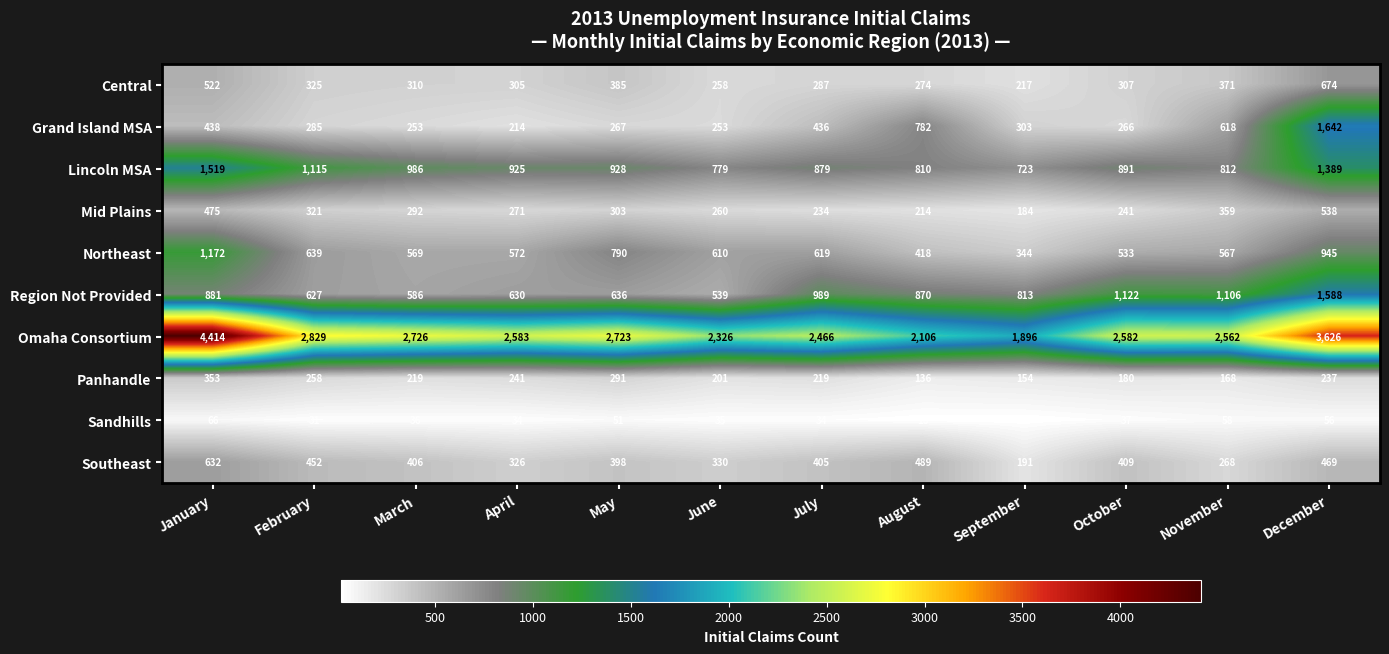

Which label corresponds to the smallest value in the chart?

September